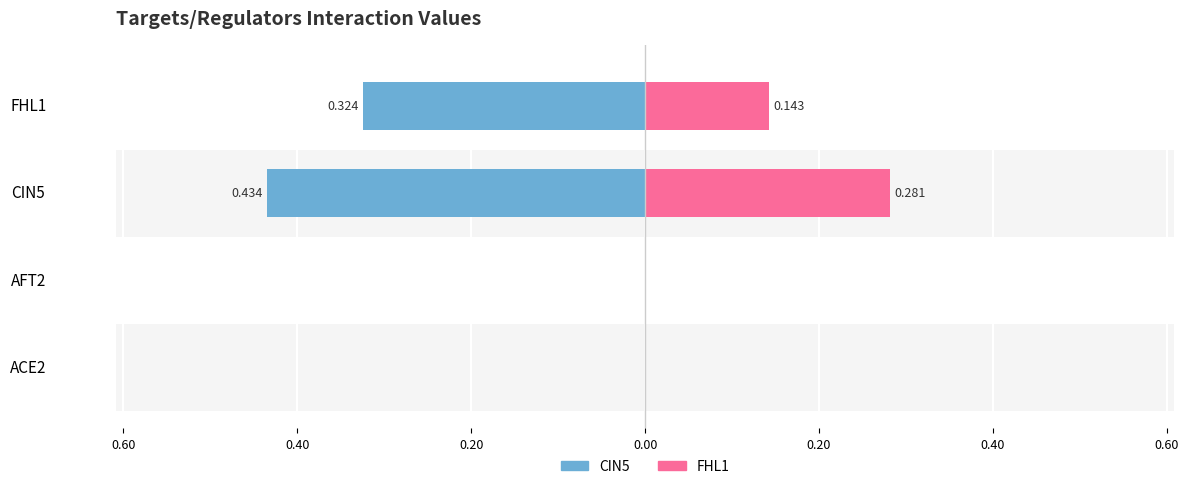

True or false: CIN5 has a value of -0.2 at ACE2.

False